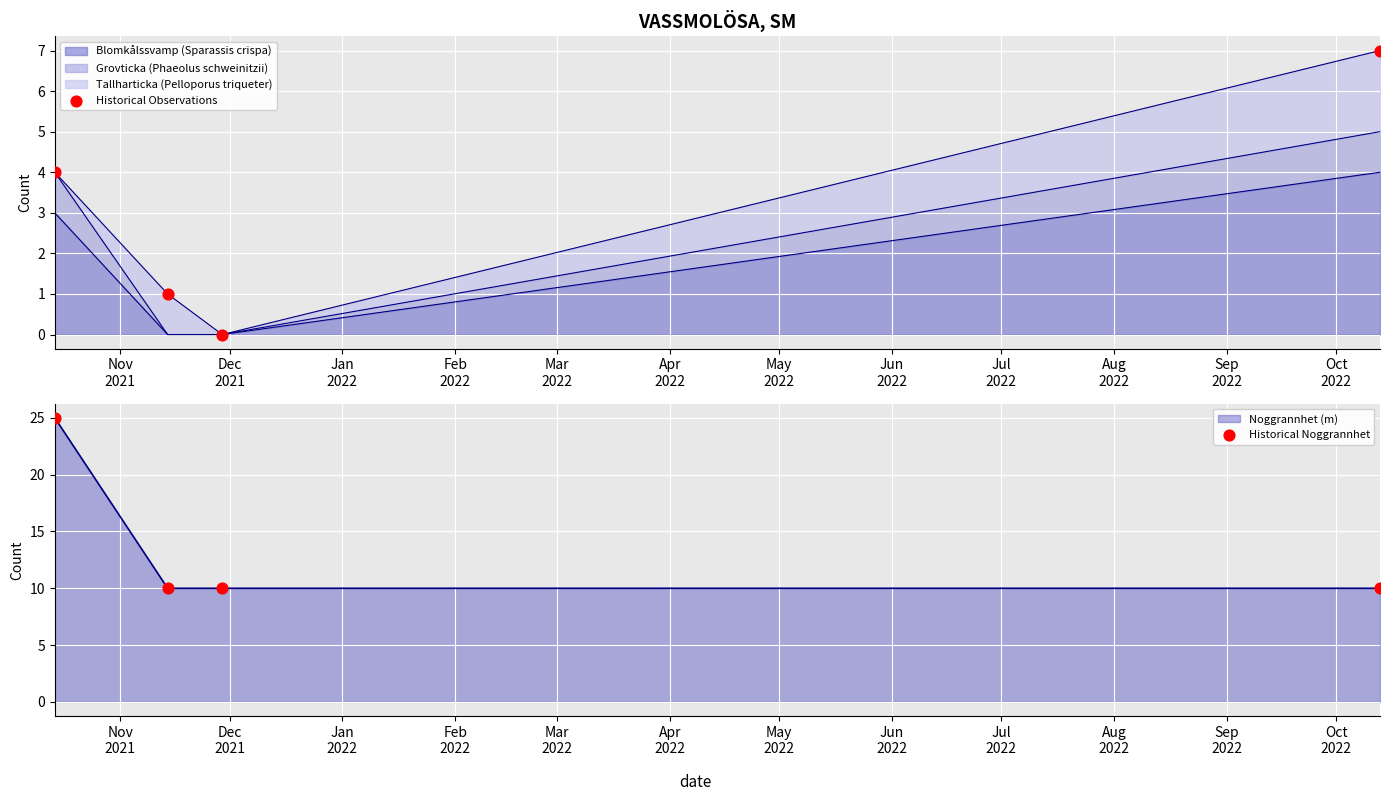

Which series has the largest total across all categories?

Historical Noggrannhet